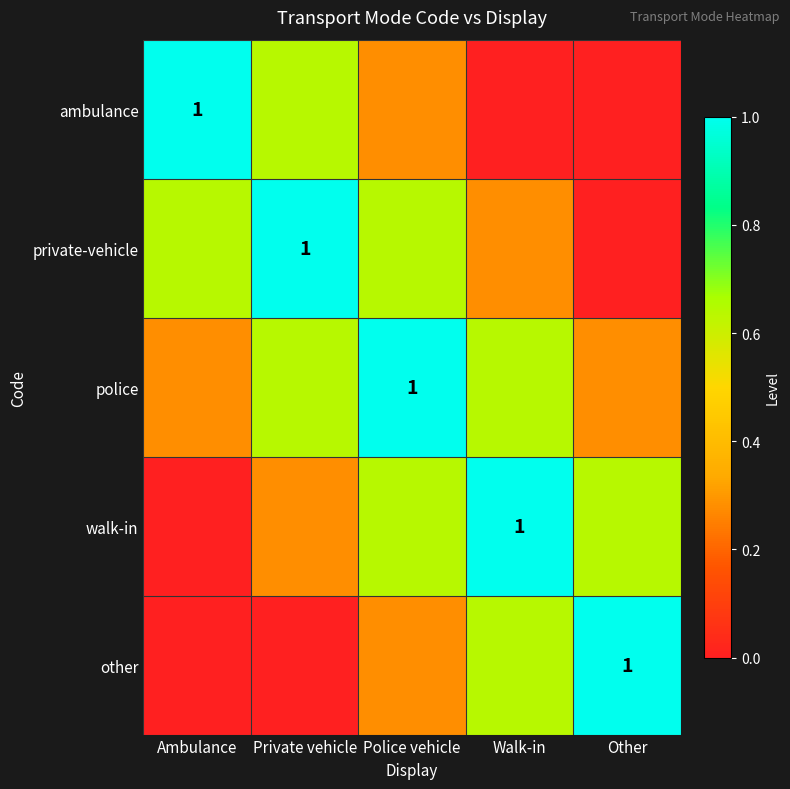

What is the total value across all series at Ambulance?

1.9